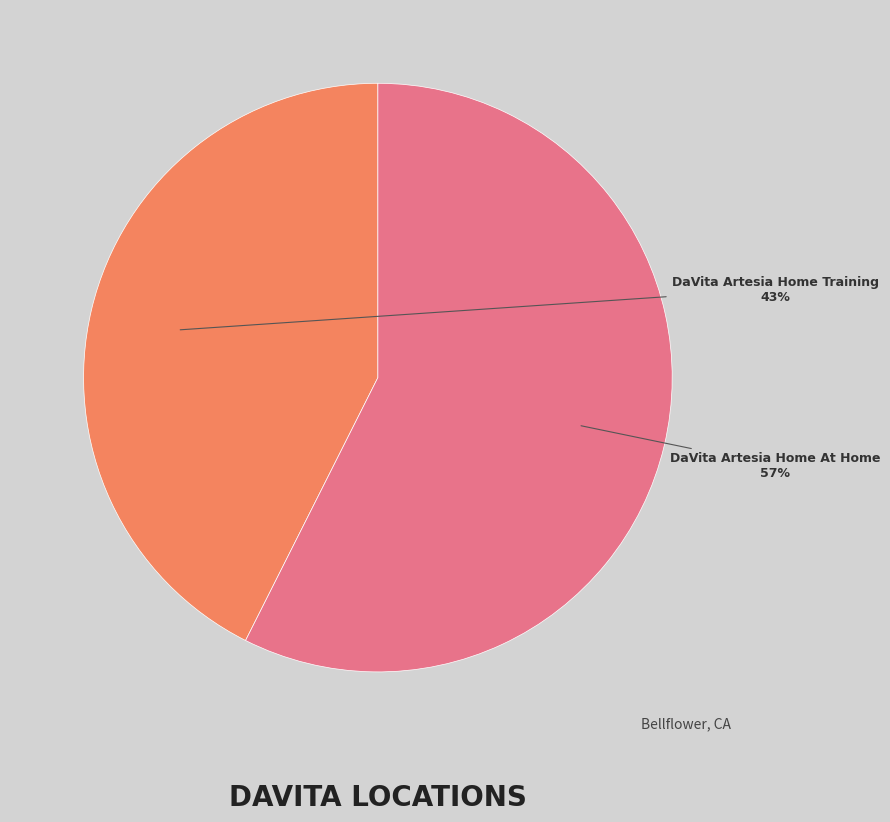

Is there any slice that represents more than half of the pie?

Yes